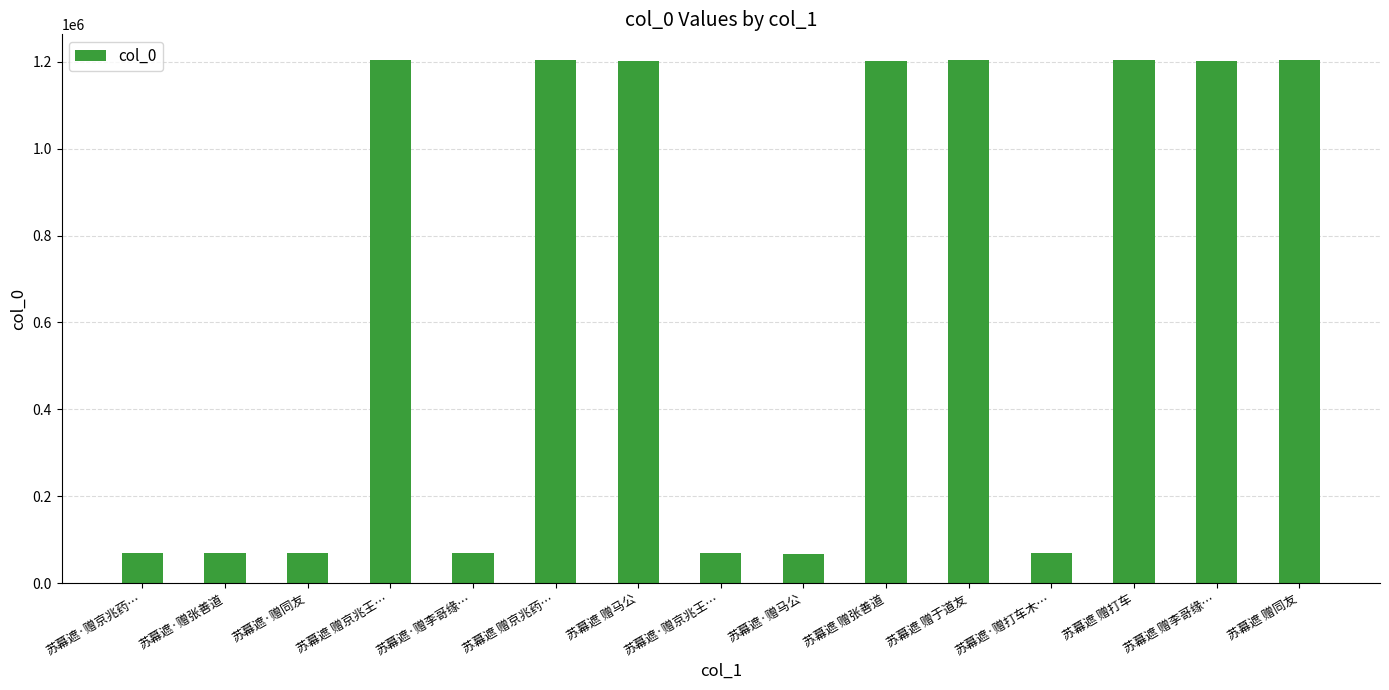

The value at 苏幕遮·赠打车木… is 69922. True or false?

True